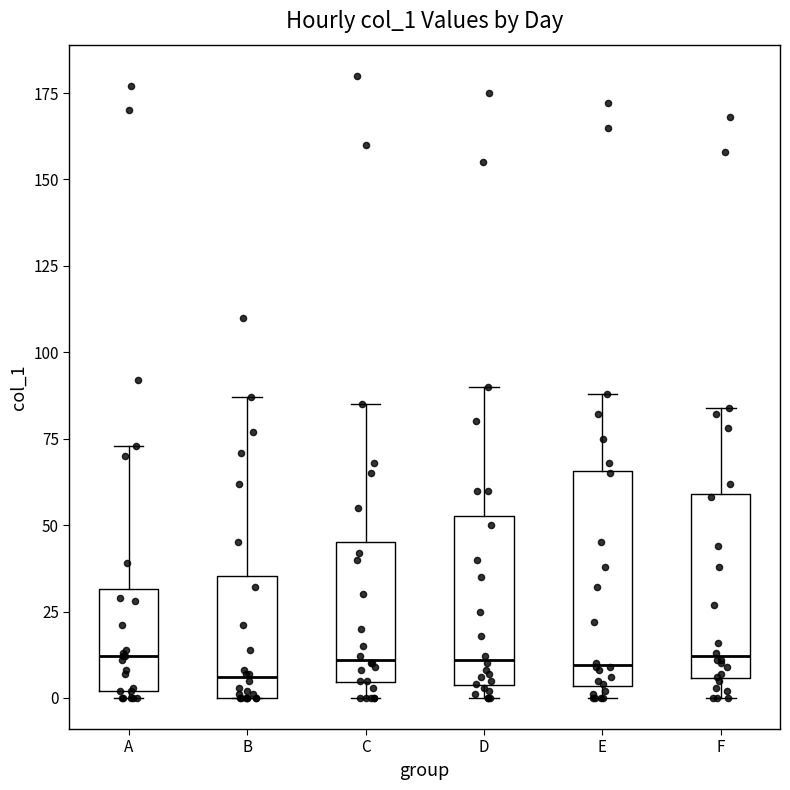

Reading left to right, transcribe this box plot: for each box, give where its median line is, the range the box spans, and where its two whiskers end, as read against the y-axis. The values are not printed on the chart, so give them approximately, as read against the axis.

A: median 10, box 0 to 30, whiskers 0 (just below the box's lower edge) to 75
B: median 5, box 0 to 35, whiskers 0 to 85
C: median 10, box 5 to 45, whiskers 0 to 85
D: median 10, box 5 to 55, whiskers 0 to 90
E: median 10, box 5 to 65, whiskers 0 to 90
F: median 10, box 5 to 60, whiskers 0 to 85